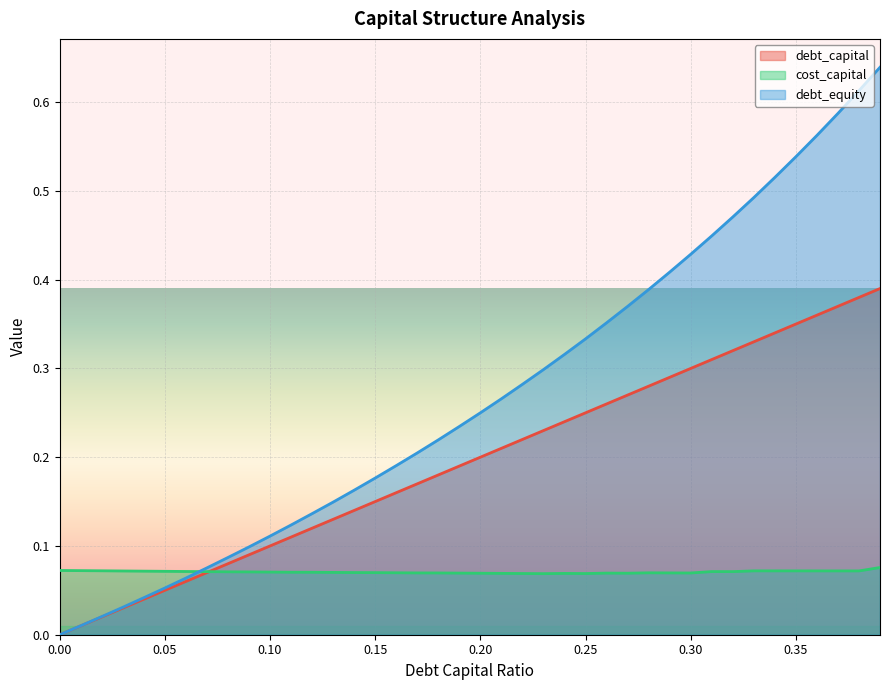

What is the difference between the maximum and minimum values in the debt_equity series?

0.6